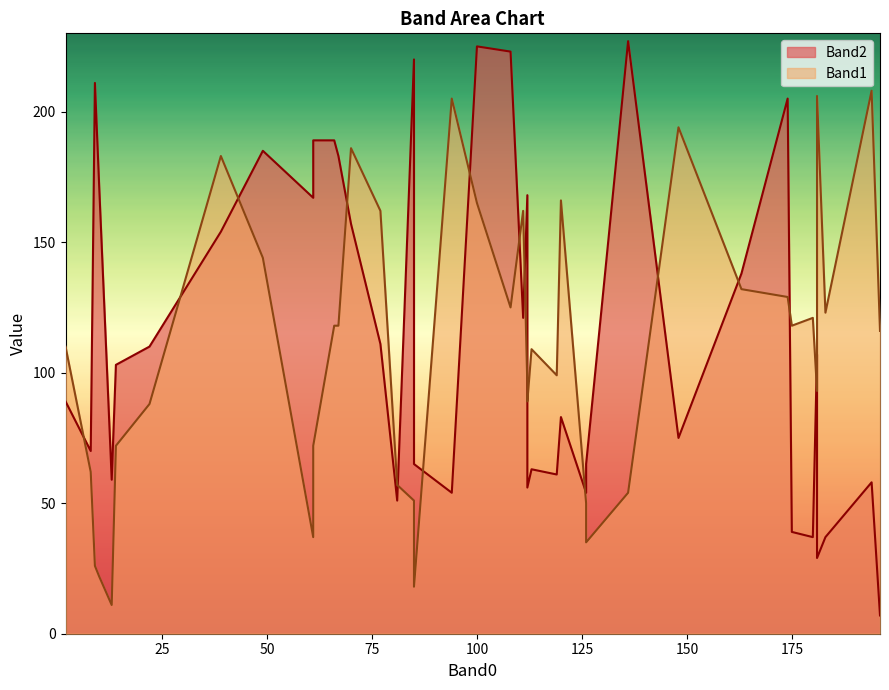

The Band2 series shows 106 at 148. True or false?

False